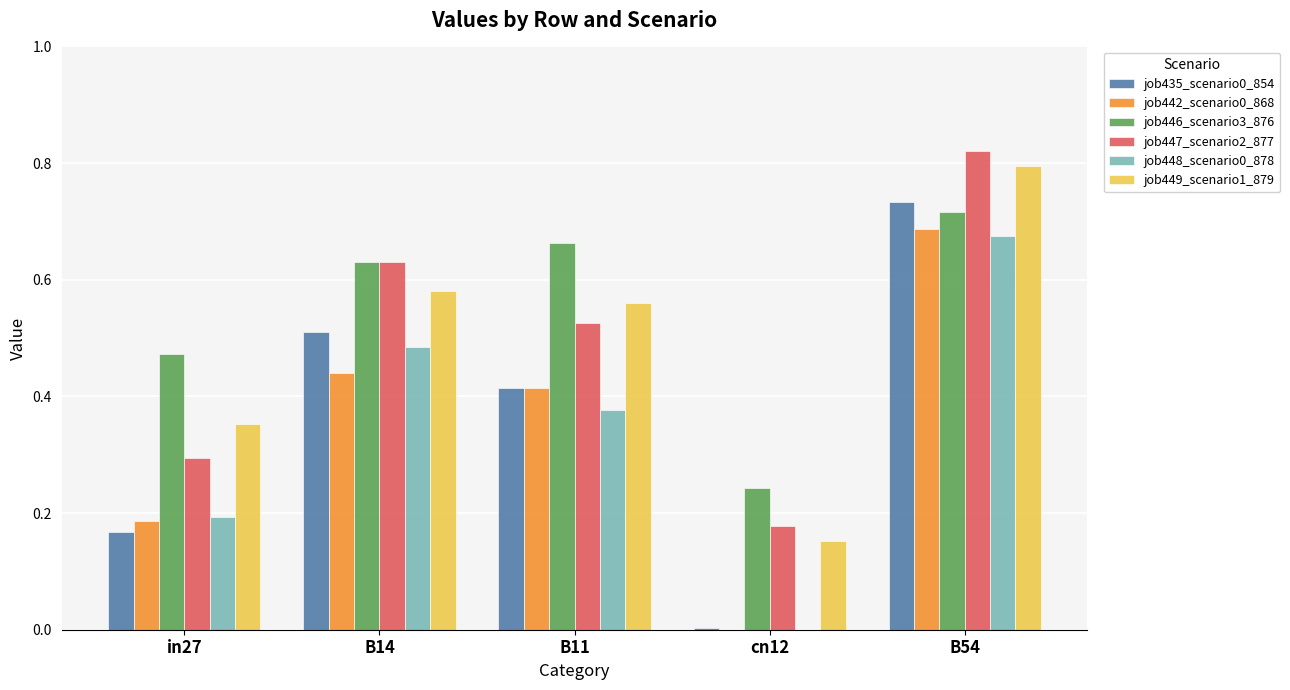

True or false: job435_scenario0_854 has a value of 0.3 at B54.

False